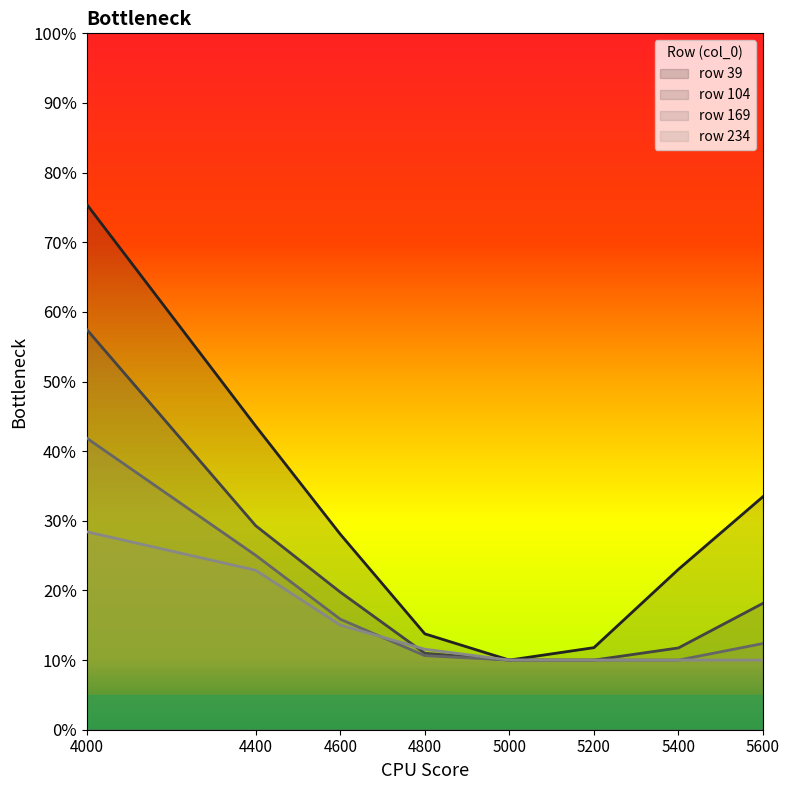

How many lines are shown in the chart?

4